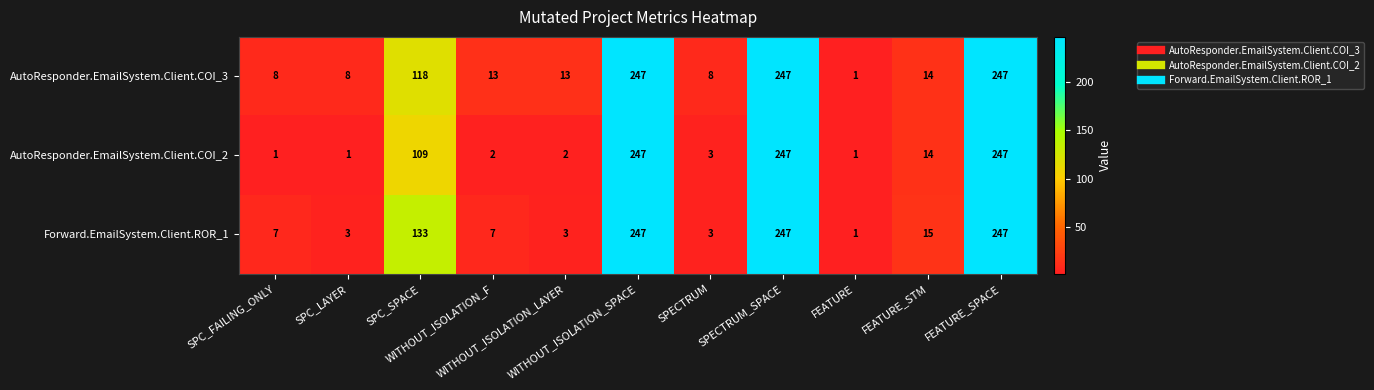

What is the highest value of the Forward.EmailSystem.Client.ROR_1 series?

247